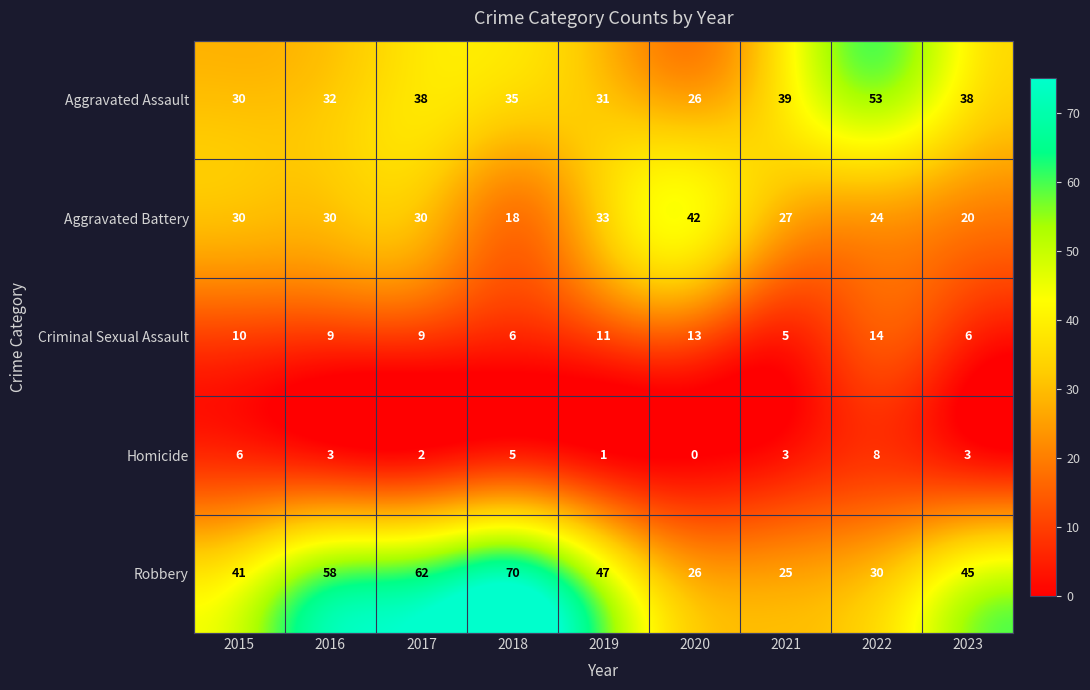

How many data points does each series have?

9